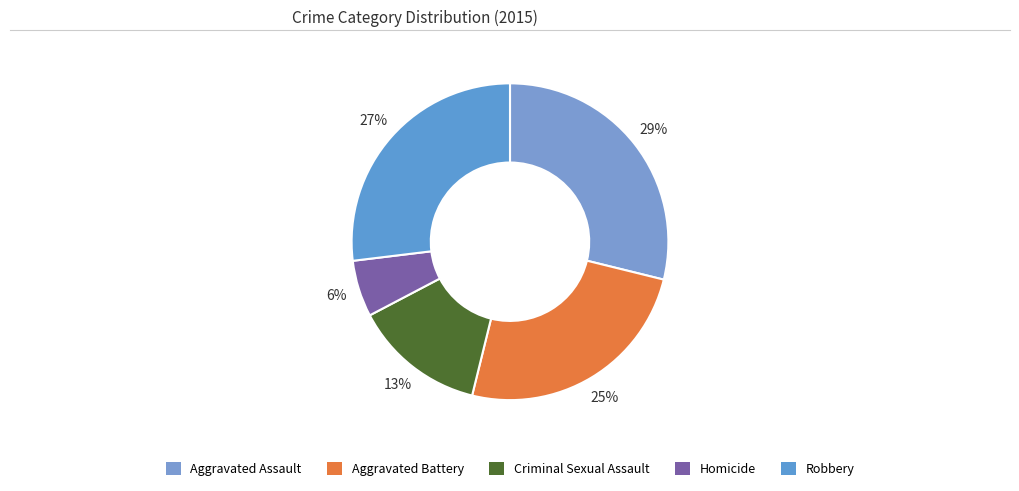

How many segments does this pie chart have?

5